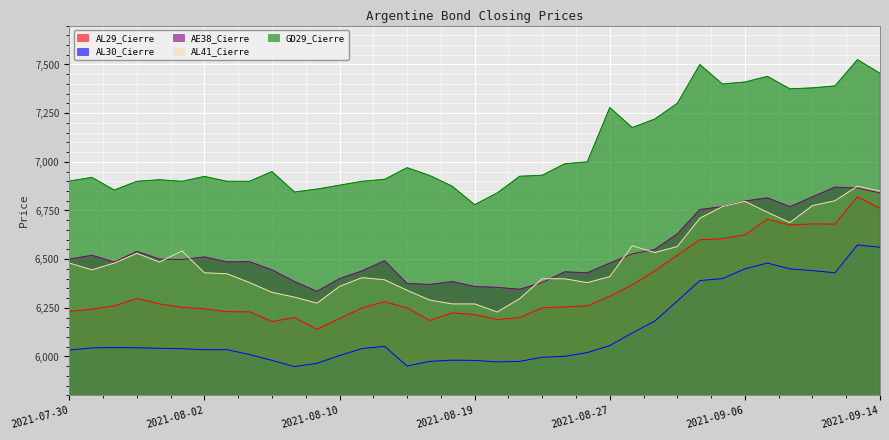

The GD29_Cierre series shows 9993.7 at 2021-08-10. True or false?

False